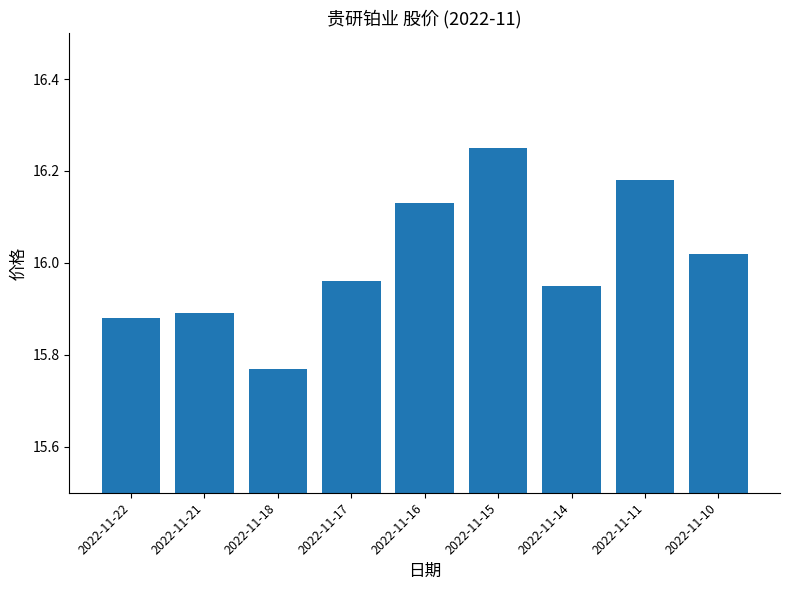

At which category does the chart reach its minimum across all series?

2022-11-18